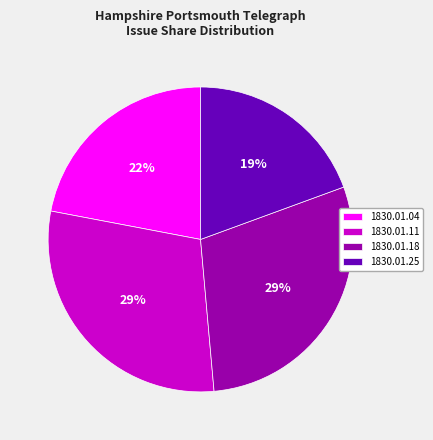

The 1830.01.18 slice represents 18% of the pie. True or false?

False